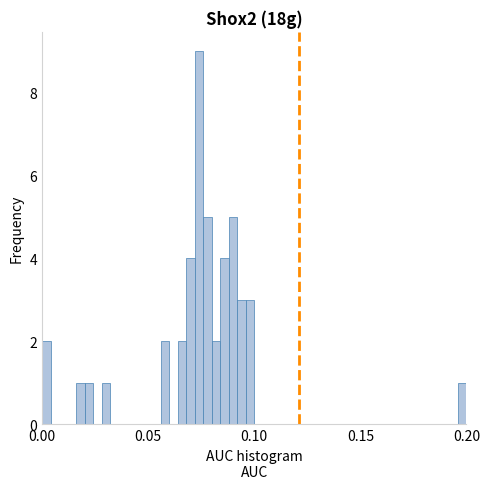

Around what value on the x-axis is the tallest bar? Give the approximate position of its centre, as read against the axis.

0.075